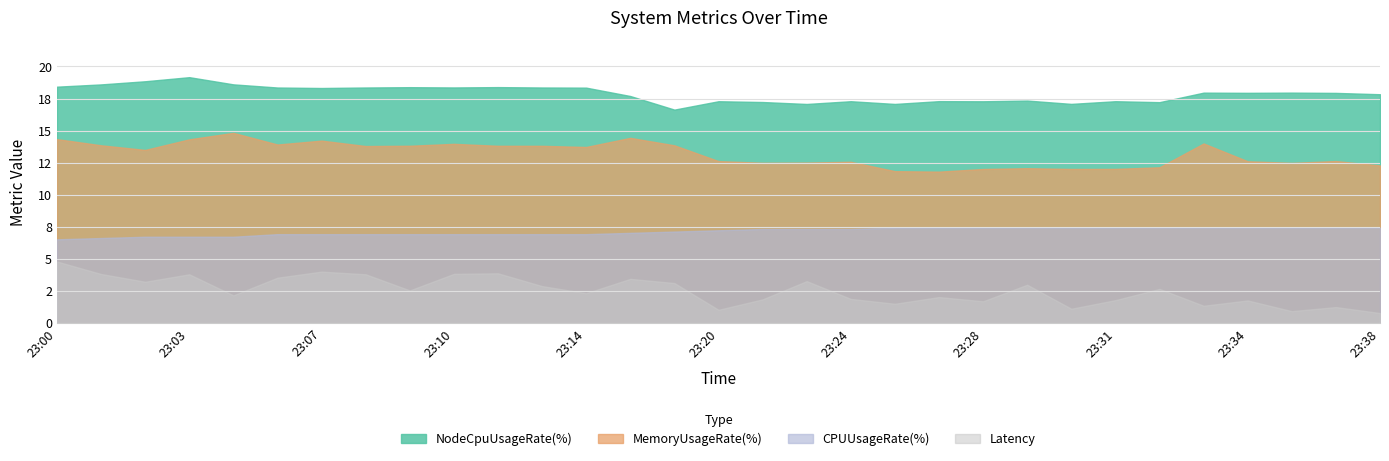

How many lines are shown in the chart?

4